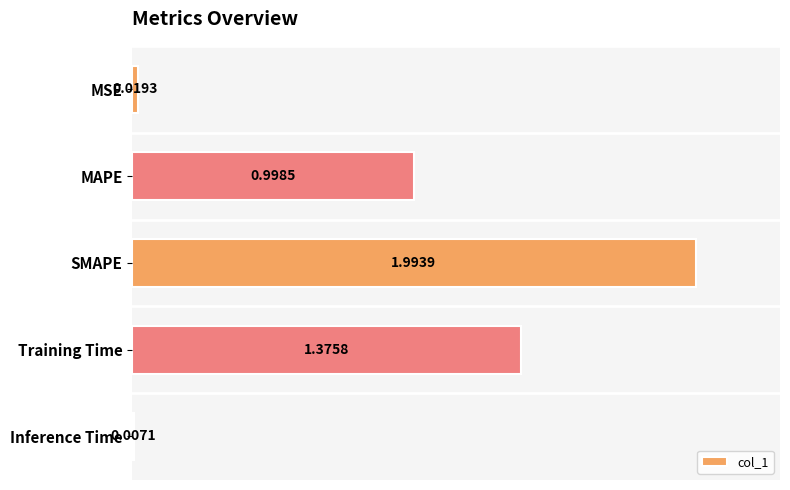

What is the average value?

0.9